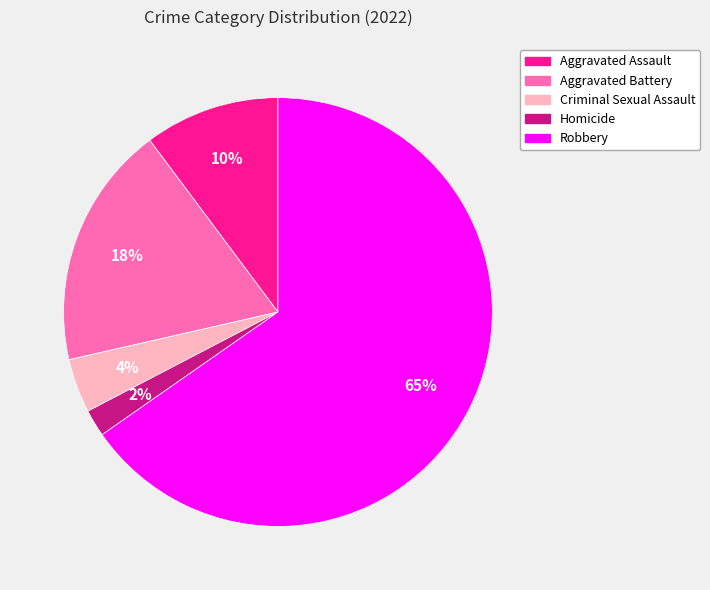

Which slice is the largest?

Robbery